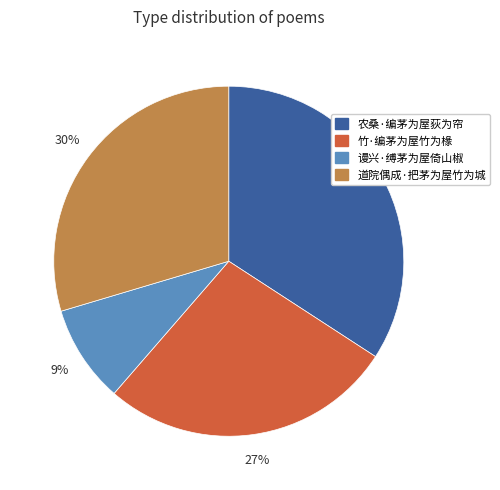

To the nearest percent, what is the average slice percentage?

25%